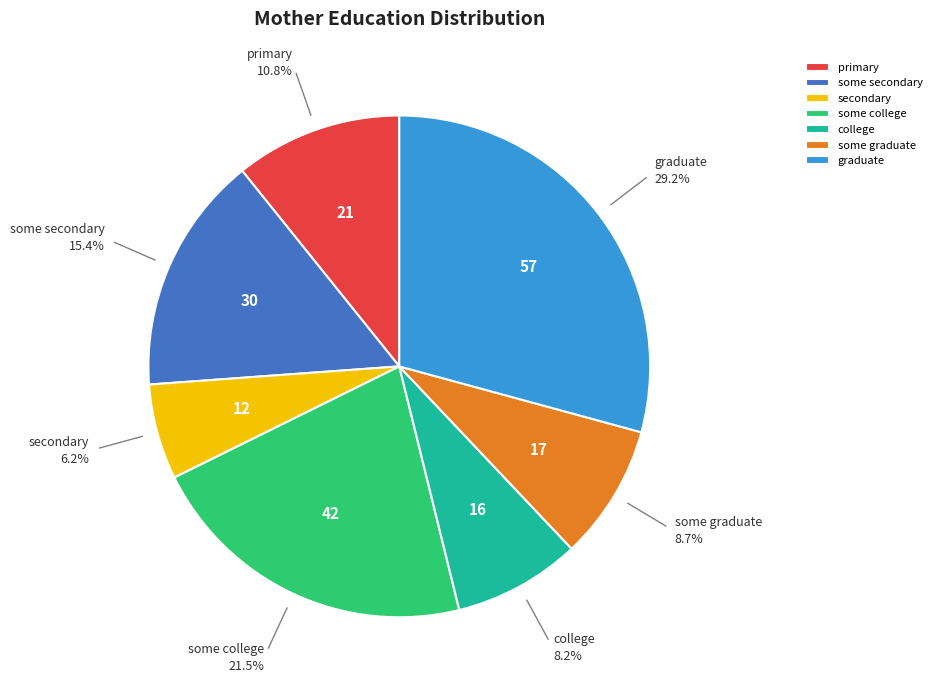

What percentage is NOT represented by primary?

89.2%